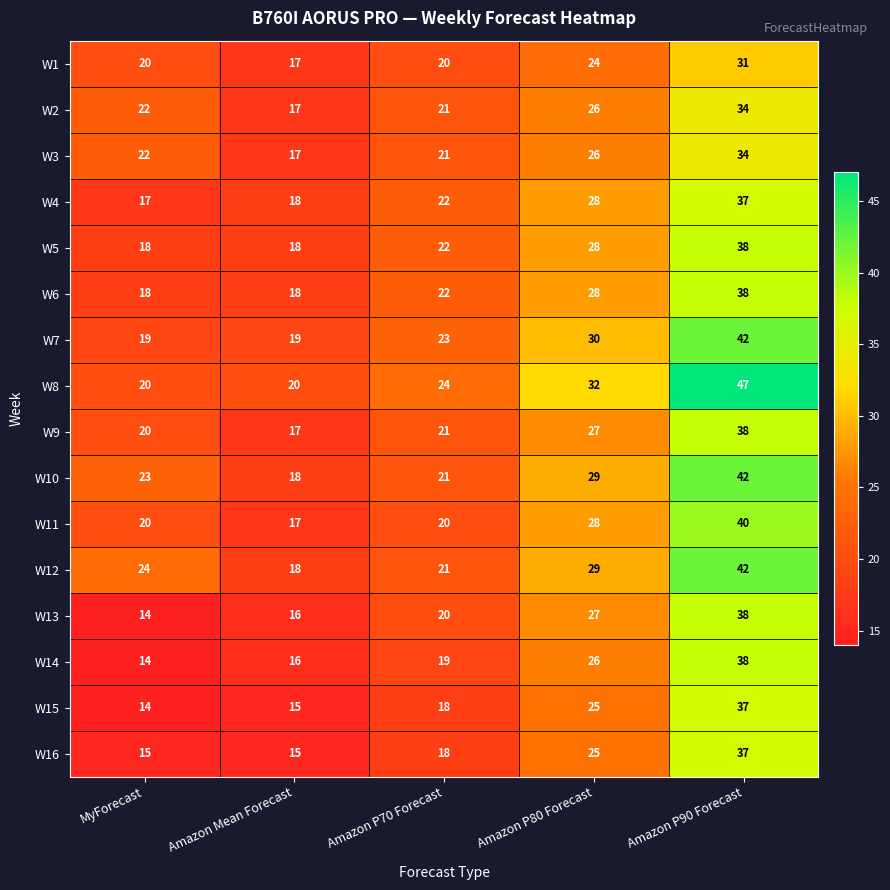

Which series has the largest total across all categories?

W8